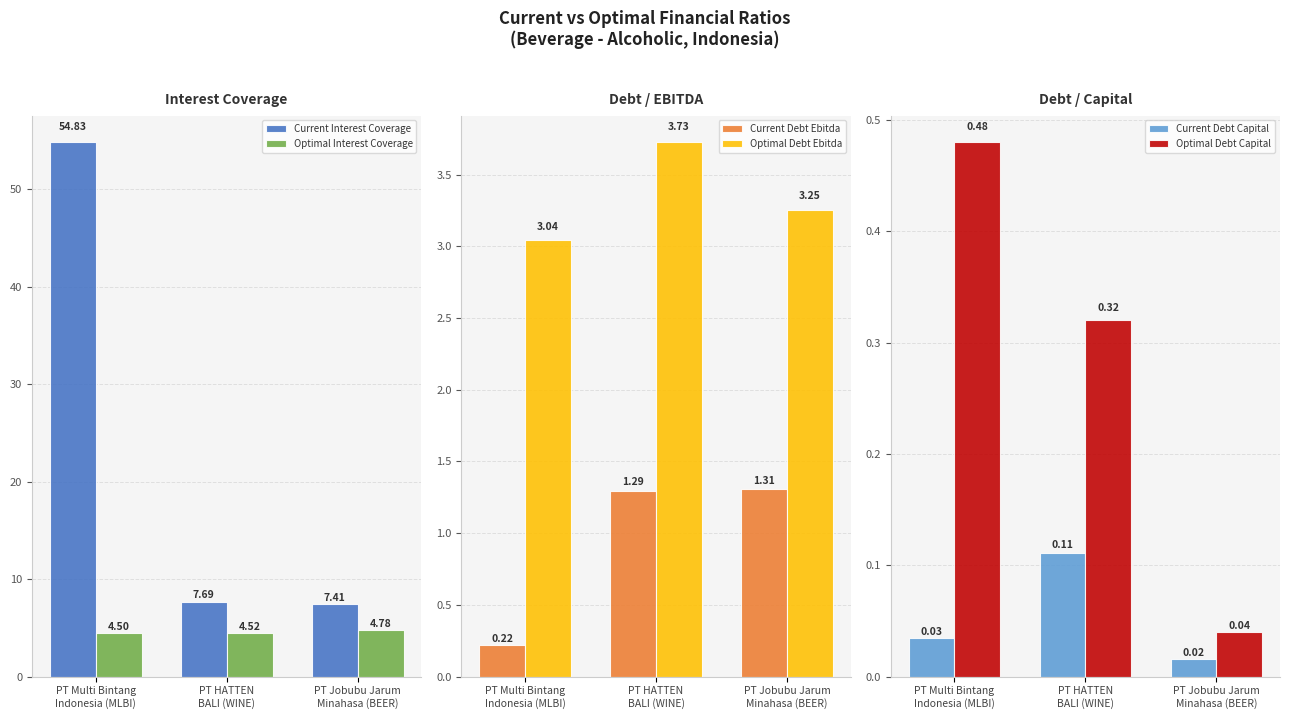

True or false: Current Interest Coverage has a value of 2.2 at PT Jobubu Jarum
Minahasa (BEER).

False